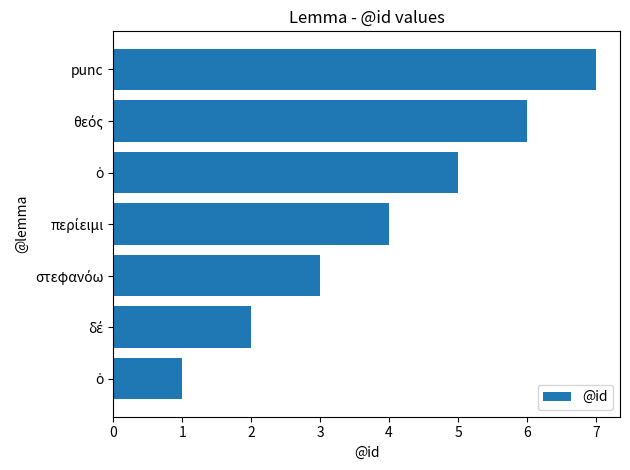

How many values are below 4?

3